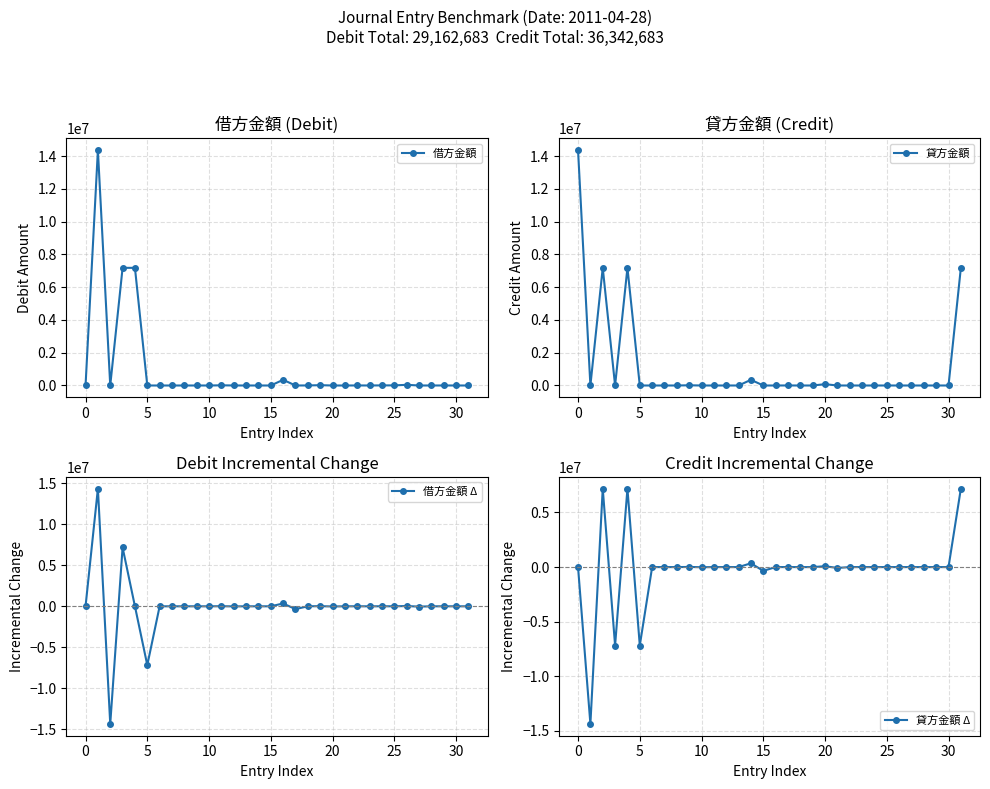

Reading left to right, list all the values displayed in this chart.

借方金額: 0	14360000	0	7180000	7180000	30	0	12	240	0	30	10800	1700	30	0	35	346500	0	2848	19303	0	30	2587	1470	6171	7133	40286	965	142	2014	357	0
貸方金額: 14360000	0	7180000	0	7180000	0	282	0	0	12530	0	0	0	0	346565	0	0	2587	0	0	80719	0	0	0	0	0	0	0	0	0	0	7180000
借方金額 Δ: 0	14360000	-14360000	7180000	0	-7179970	-30	12	228	-240	30	10770	-9100	-1670	-30	35	346465	-346500	2848	16455	-19303	30	2557	-1117	4701	962	33153	-39321	-823	1872	-1657	-357
貸方金額 Δ: 0	-14360000	7180000	-7180000	7180000	-7180000	282	-282	0	12530	-12530	0	0	0	346565	-346565	0	2587	-2587	0	80719	-80719	0	0	0	0	0	0	0	0	0	7180000